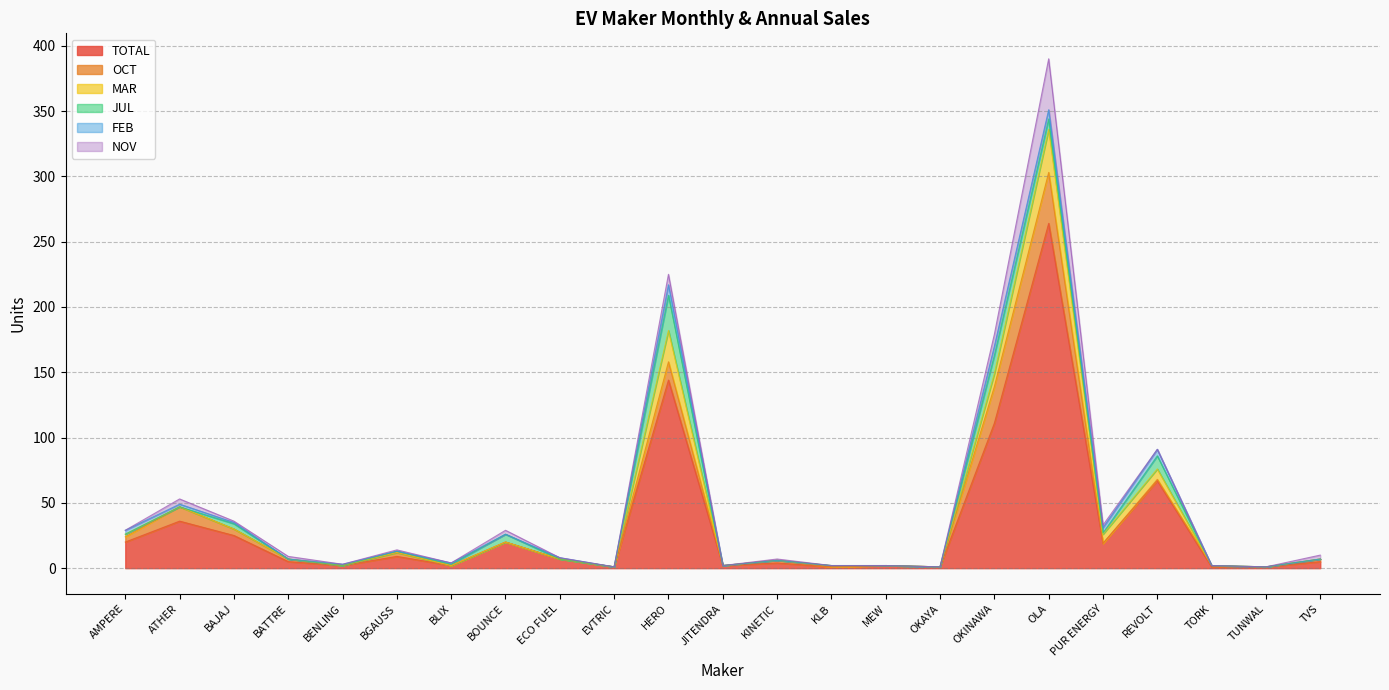

Is the value of FEB at OKINAWA greater than the value of JUL at HERO?

No